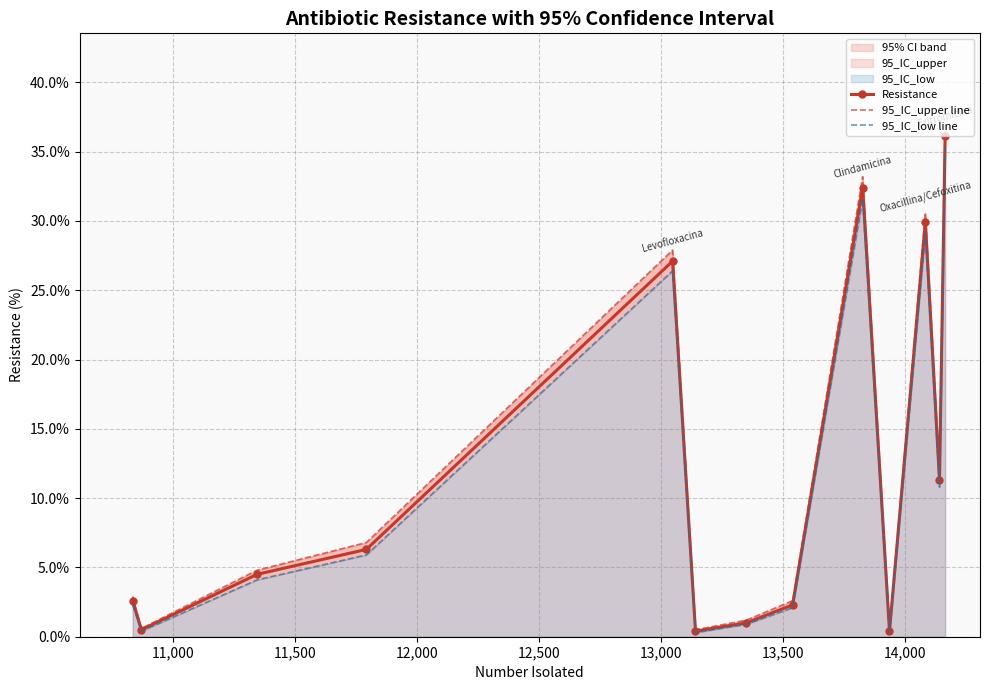

How many interior local peaks does the Resistance series have?

3